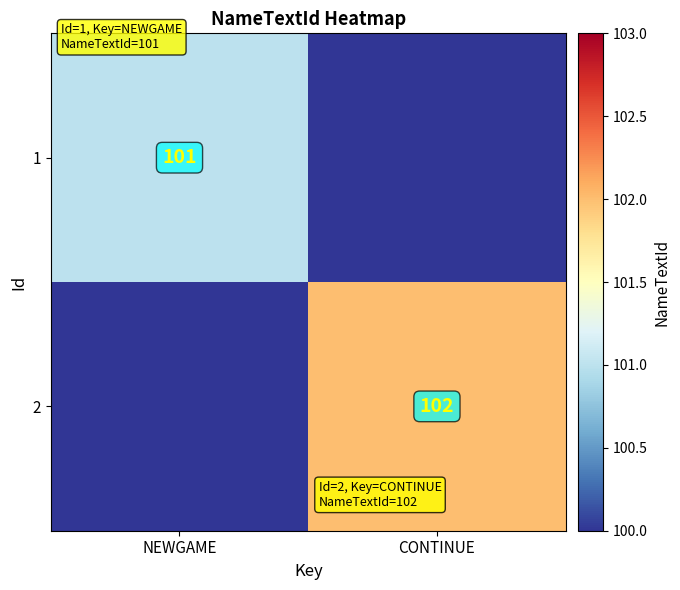

Is it true that 2 equals 161 at CONTINUE?

False